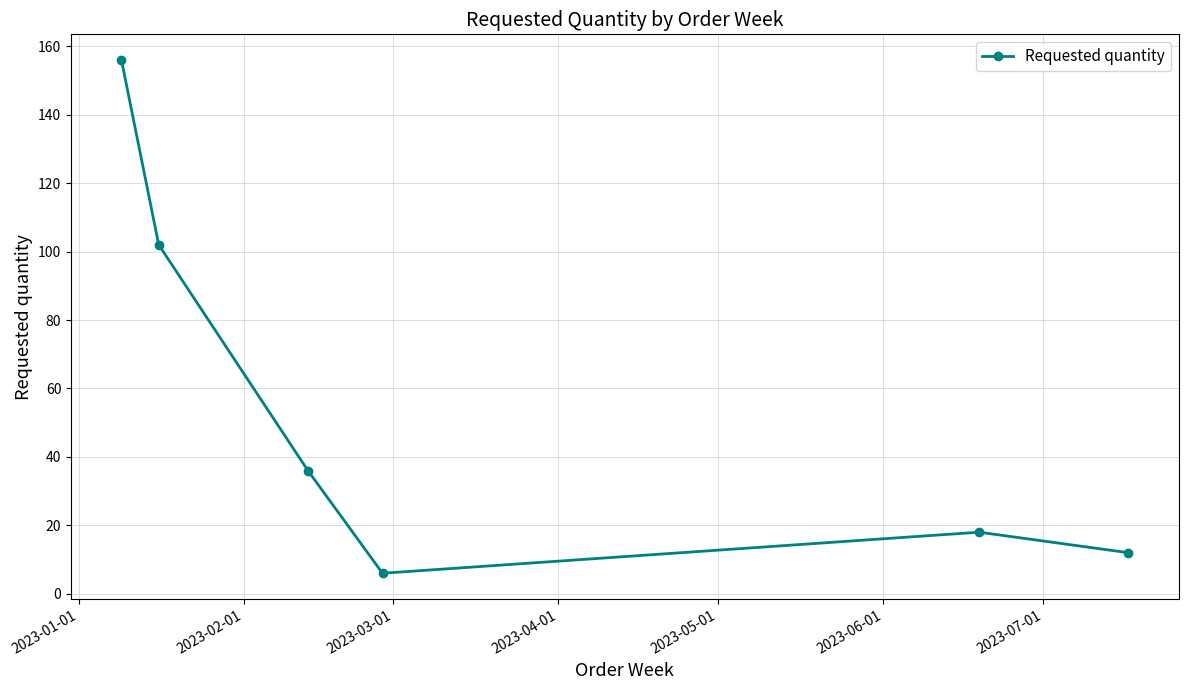

What is the minimum value shown in the chart?

6